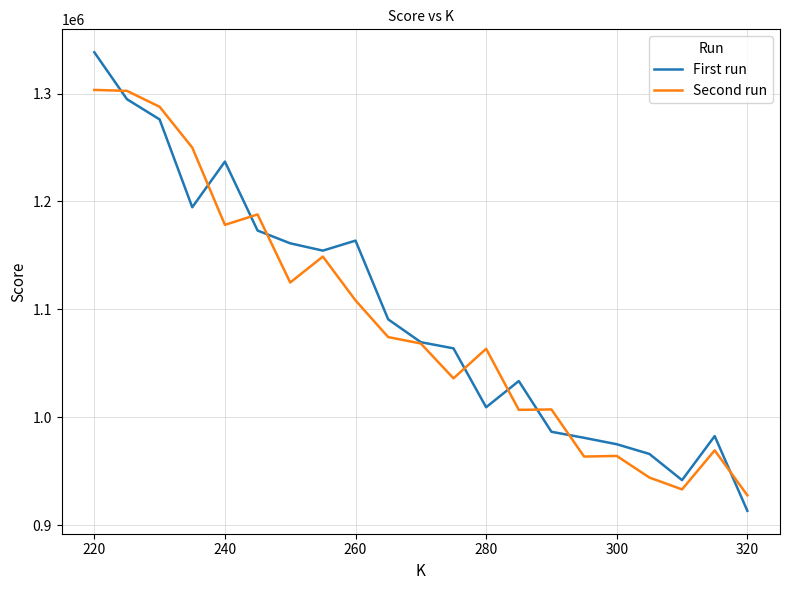

Which series has the largest range (max minus min)?

First run